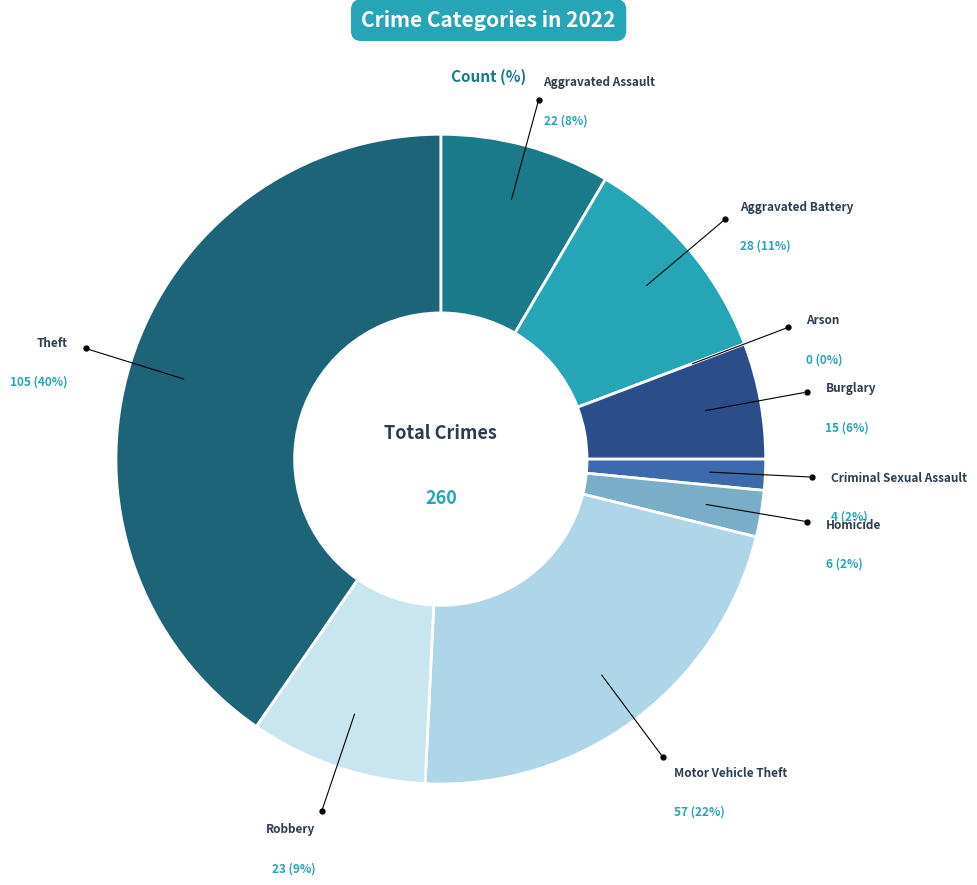

How many segments does this pie chart have?

9